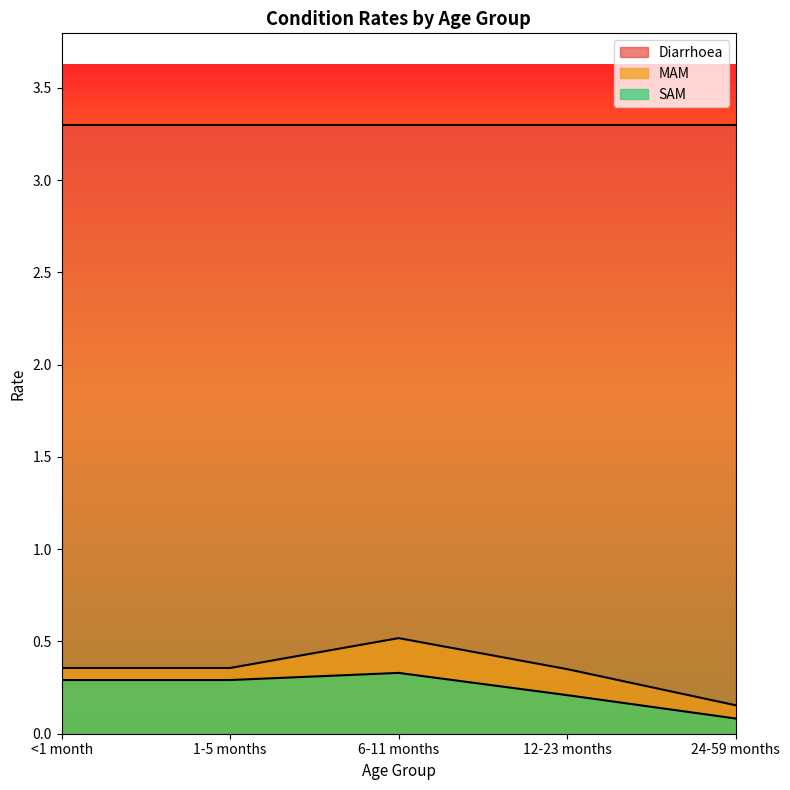

True or false: MAM has more than 0 points higher than both neighbors.

True